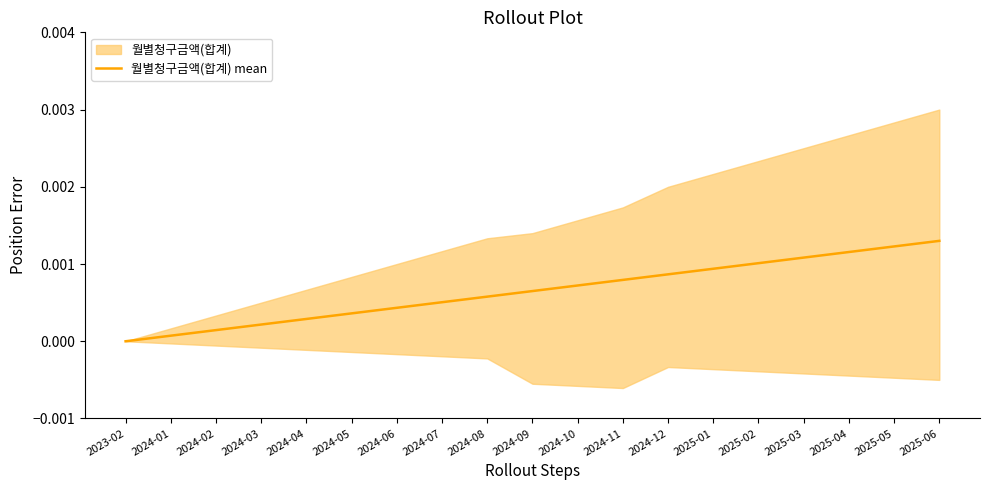

Which category has the highest value across all series?

2025-06